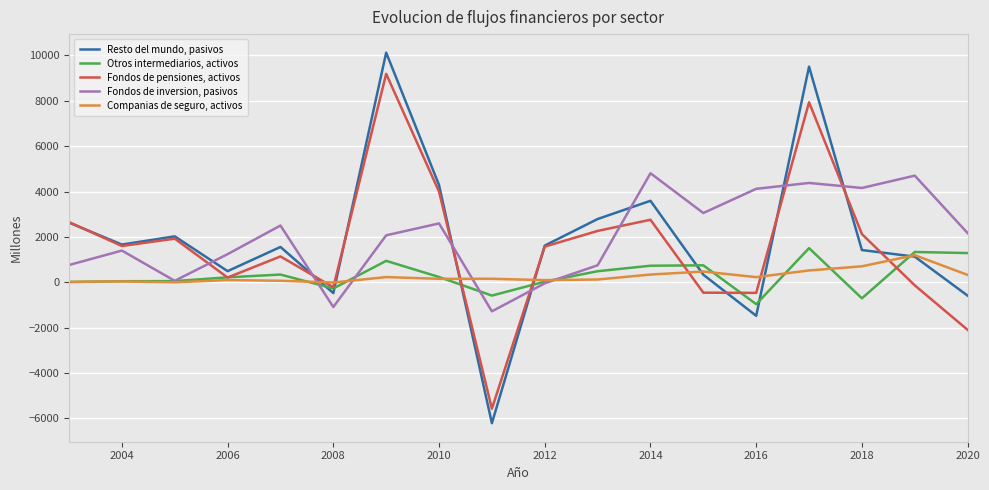

Which series has the largest range (max minus min)?

Resto del mundo, pasivos